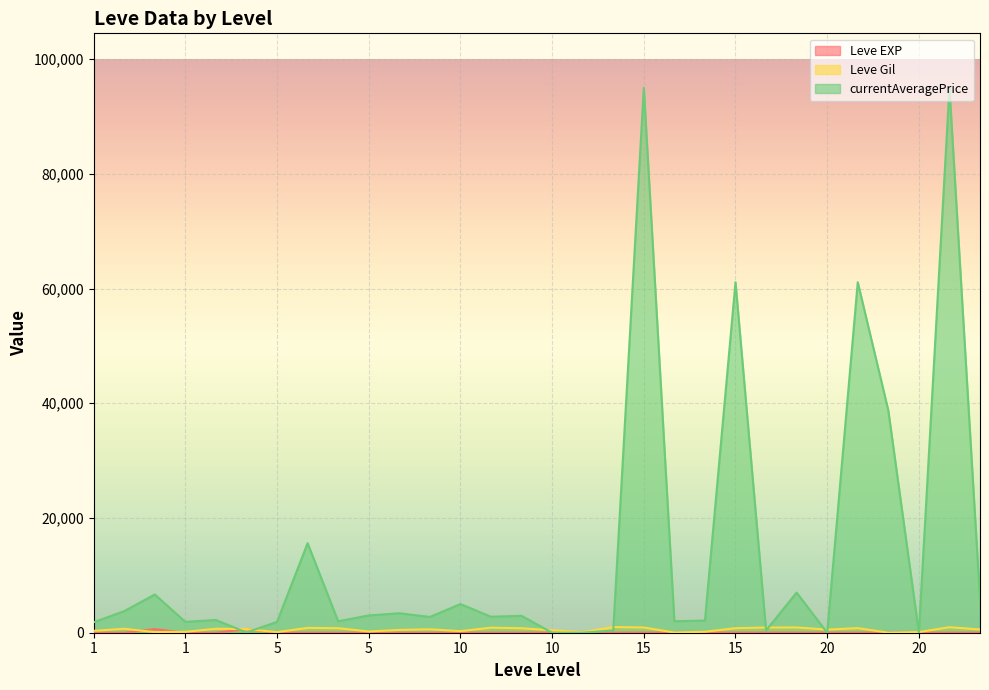

True or false: Leve Gil has a value of 1071 at 10.

False